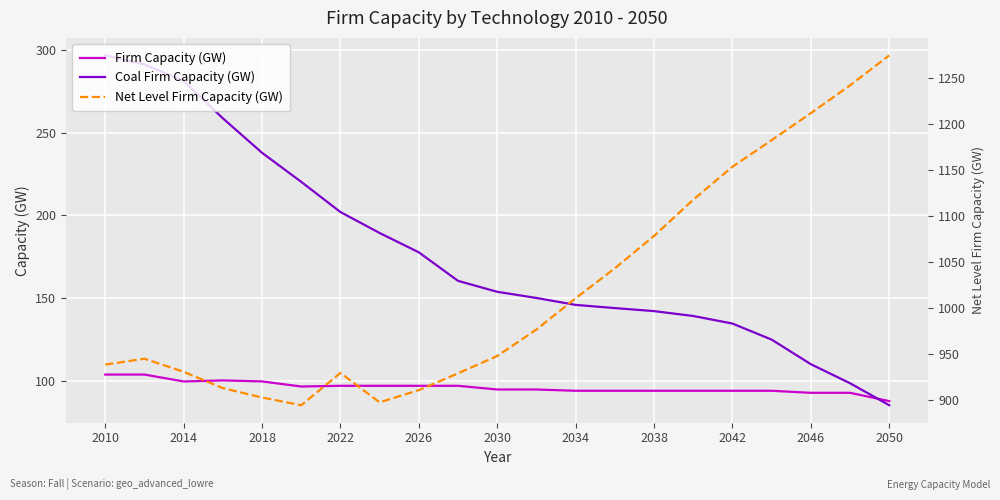

In Net Level Firm Capacity (GW), how many points are higher than both neighbors (excluding endpoints)?

2